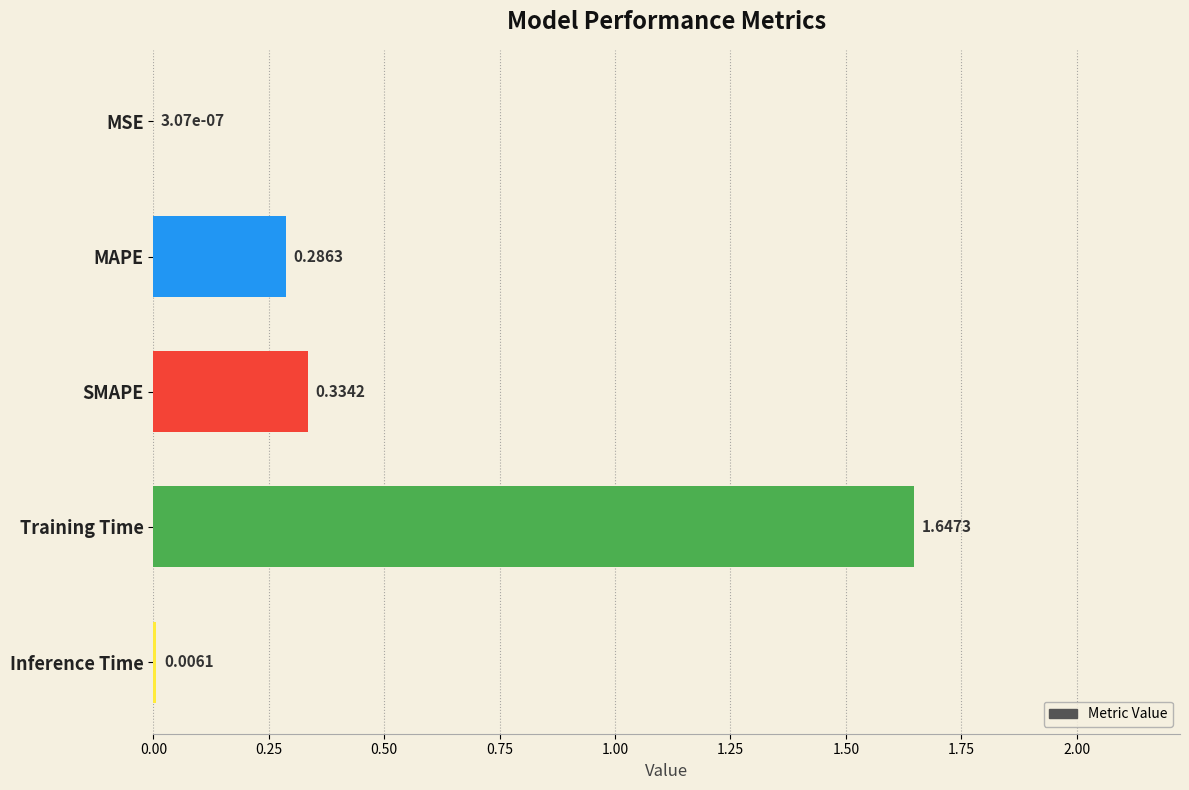

What is the sum of all values?

2.3